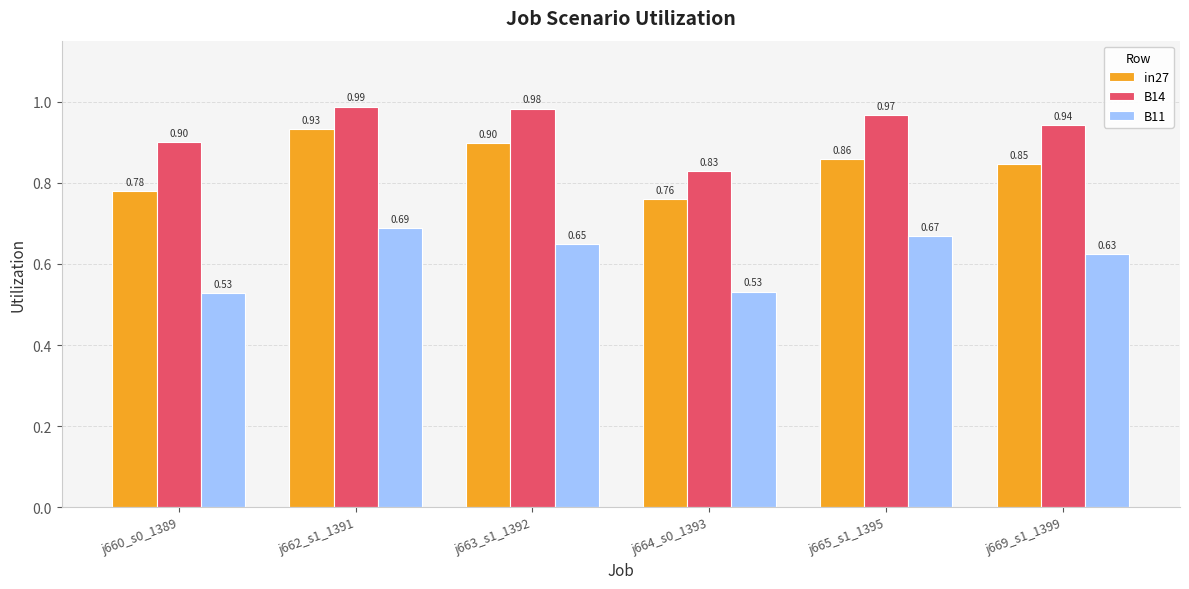

Does the chart contain any negative values?

No